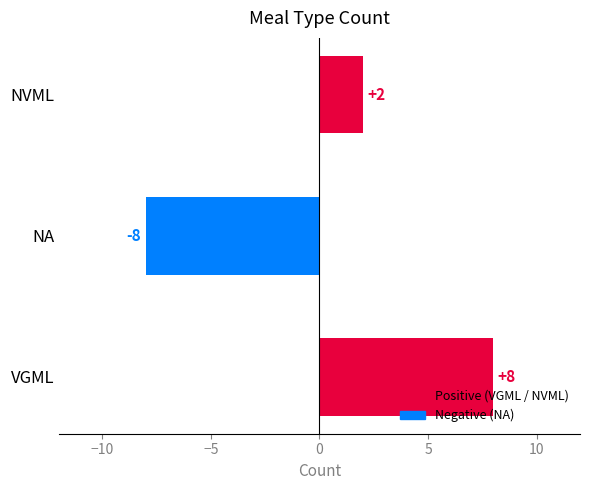

Which category has the lowest value across all series?

NA